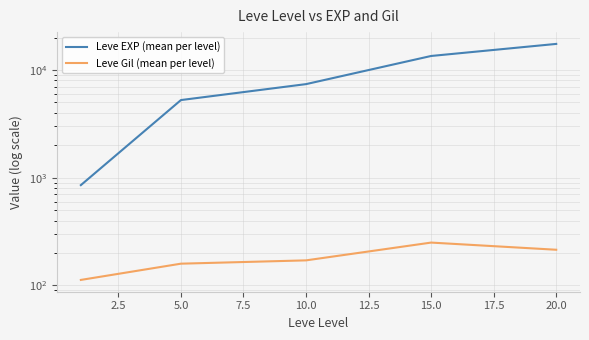

True or false: Leve EXP (mean per level) has more than 1 interior local peaks.

False